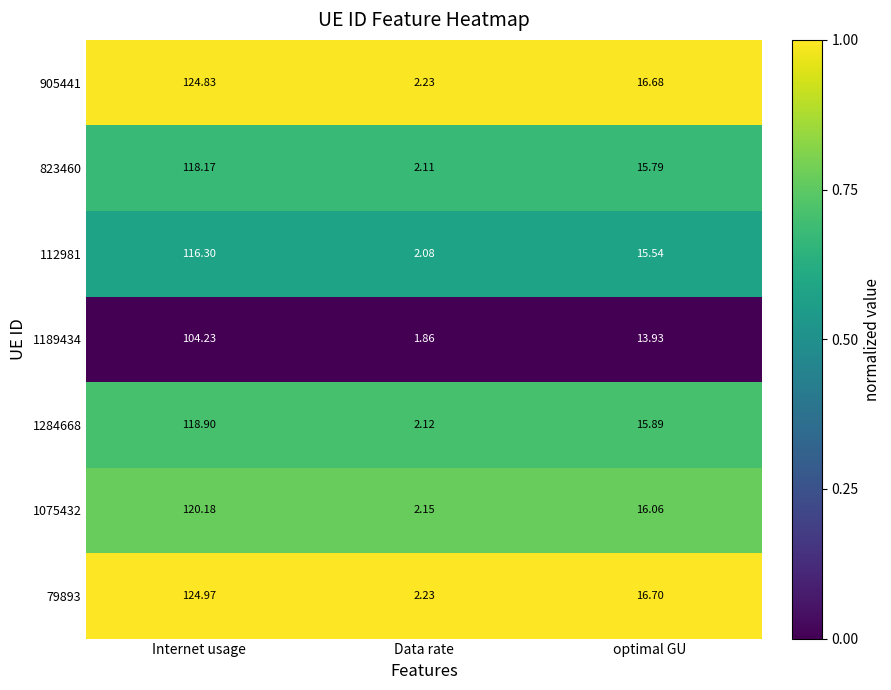

At which category is the sum across all series the highest?

Internet usage